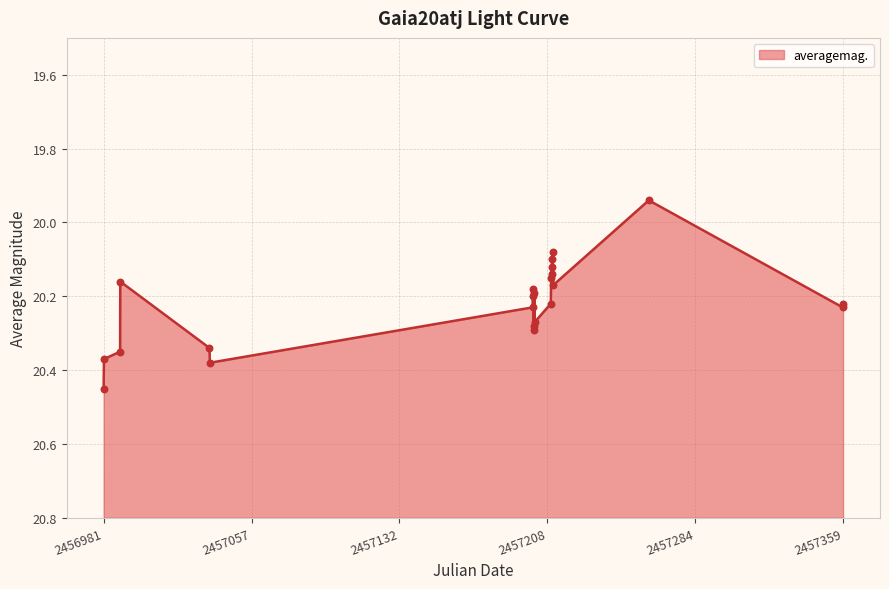

What is the ratio of the value at 2015-07-07 to the value at 2015-06-27?

1.0